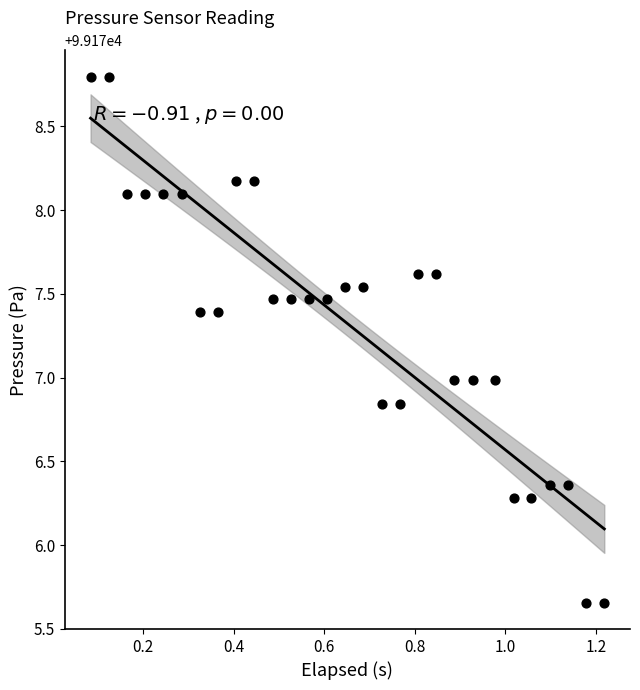

What is the range of Y values (max minus min)?

3.1